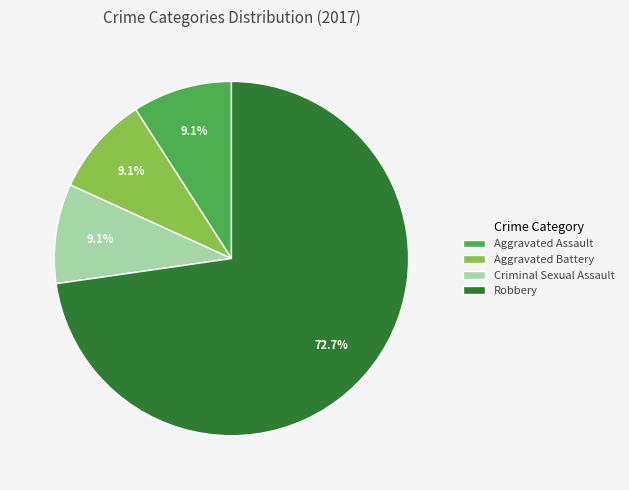

To the nearest percent, what portion does Aggravated Assault represent?

9%